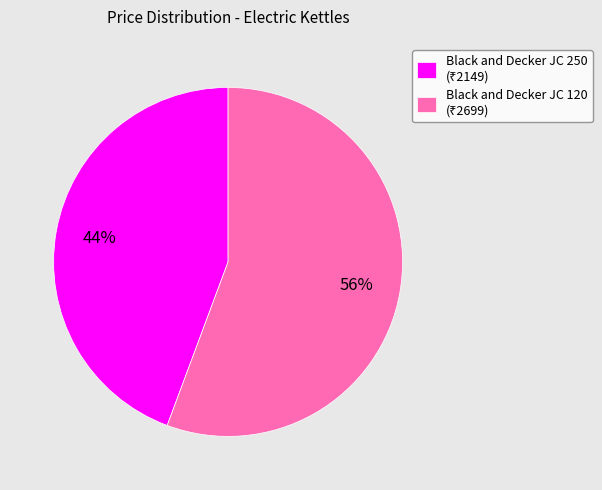

Between Black and Decker JC 250 and Black and Decker JC 120, which is larger?

Black and Decker JC 120